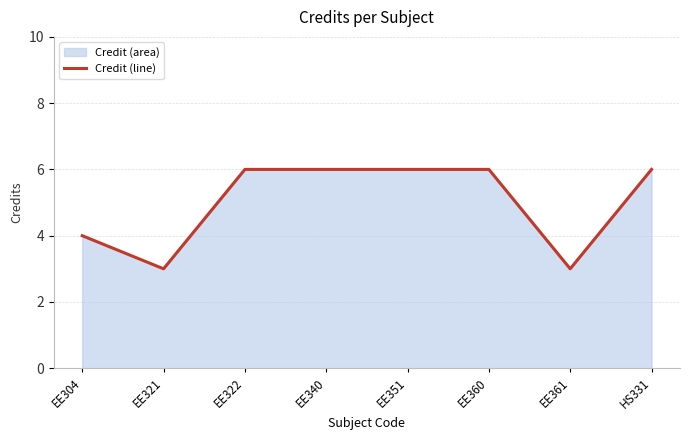

What is the label of the 7th point from the right?

EE321